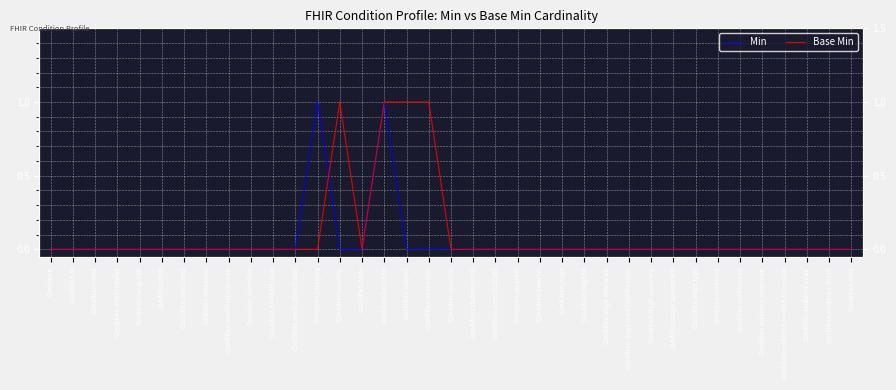

List the series in order of their overall mean, lowest first.

Min, Base Min